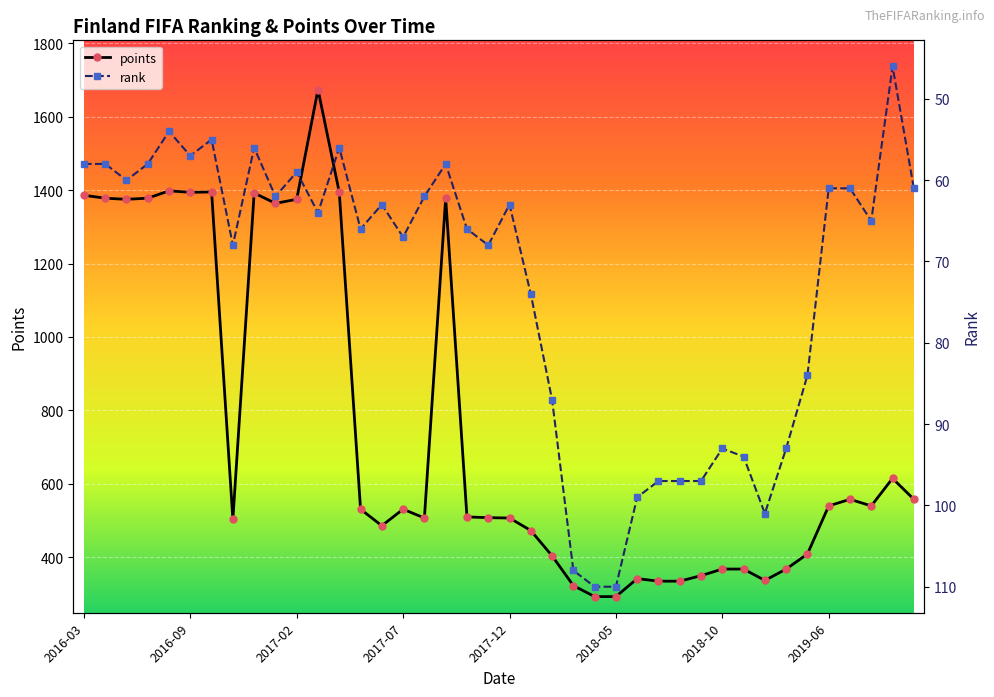

True or false: points has more than 2 points higher than both neighbors.

True